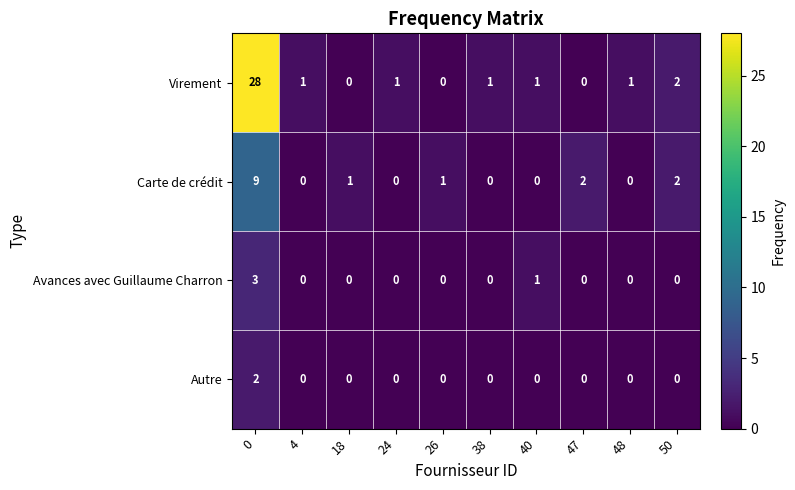

Which series has the largest total across all categories?

Virement